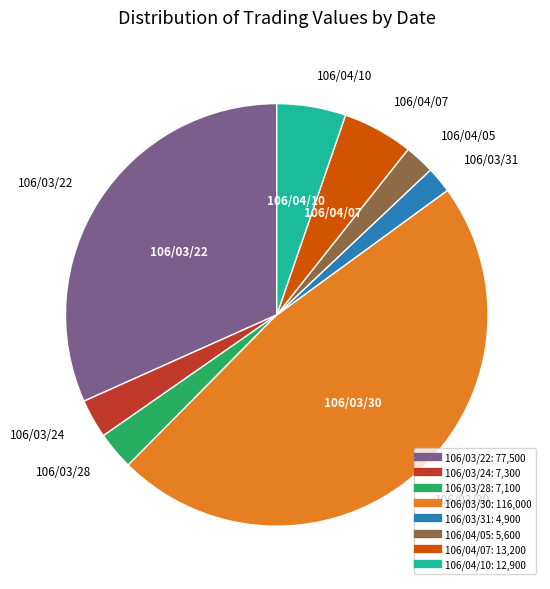

True or false: 106/04/10 accounts for 5% of the total.

True